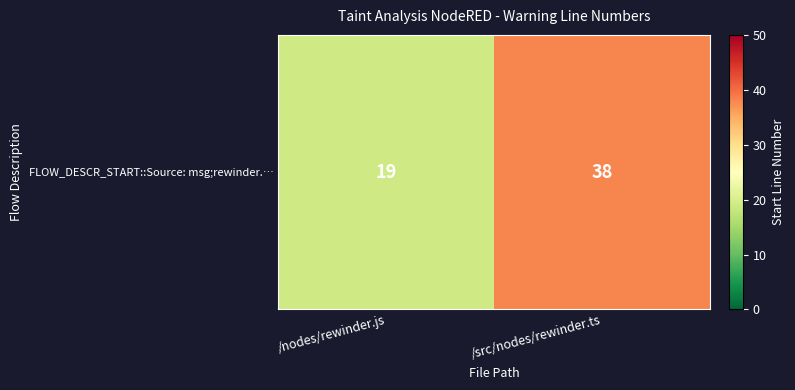

List the labels in order of value, smallest first.

/nodes/rewinder.js, /src/nodes/rewinder.ts